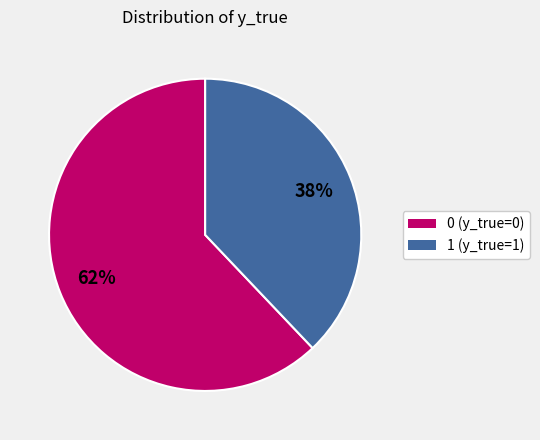

What percentage is the 0 slice, to the nearest percent?

62%